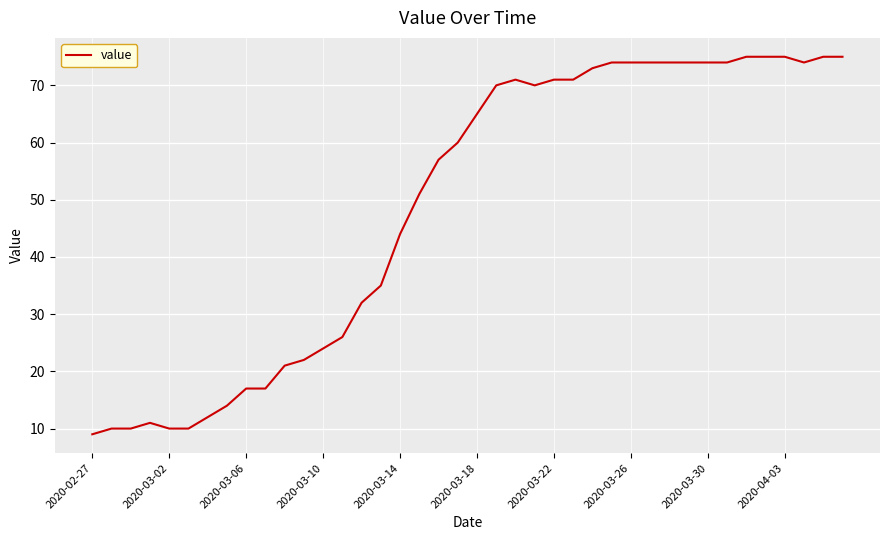

What is the maximum value shown in the chart?

75